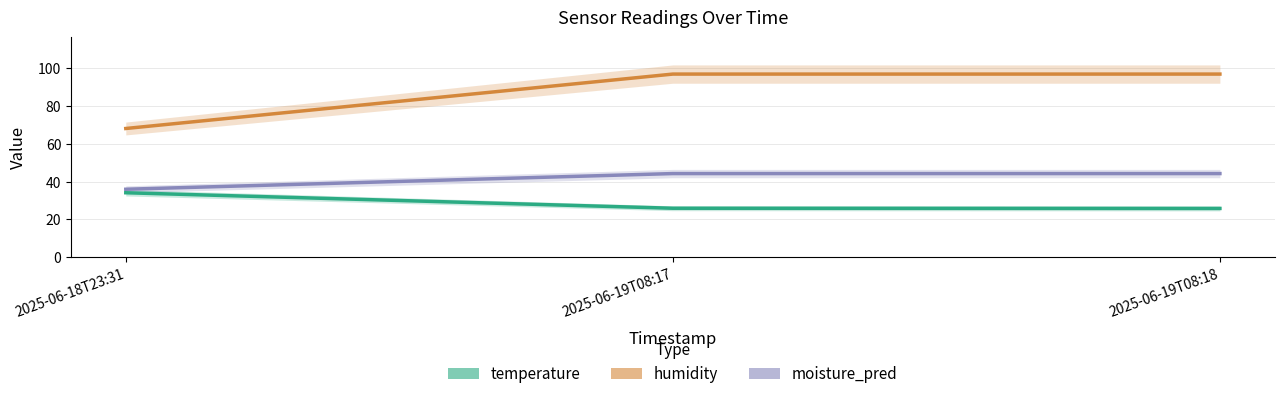

What is the value of the humidity point at the 2nd from the left?

96.9